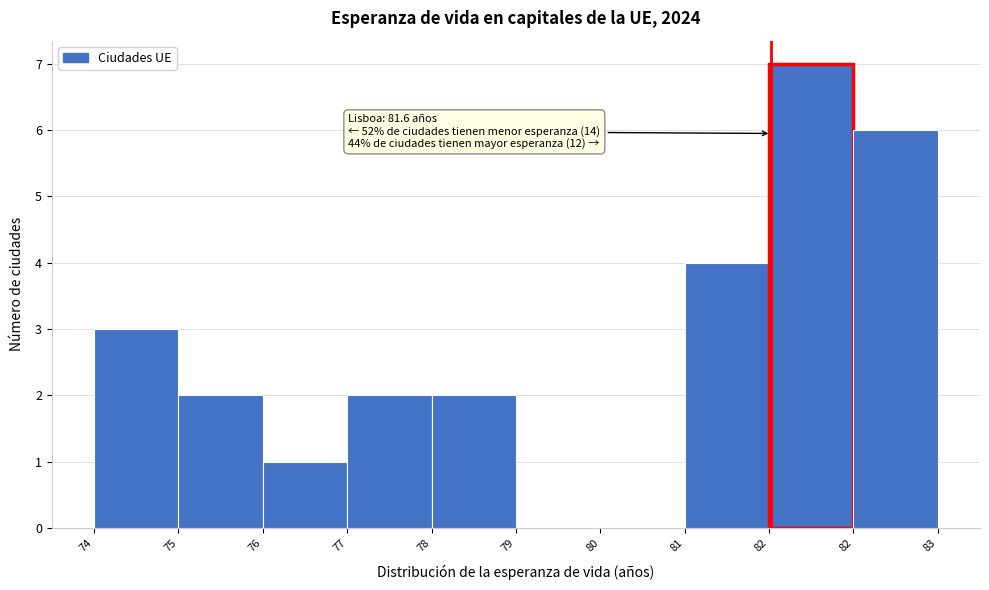

Count the number of data series in this chart.

1